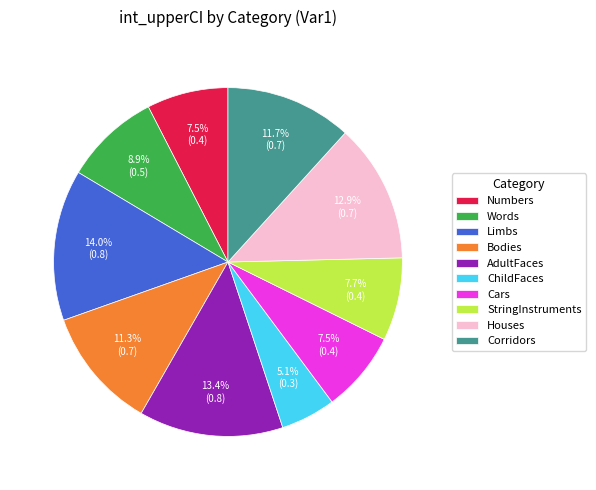

How many slices are in this pie chart?

10